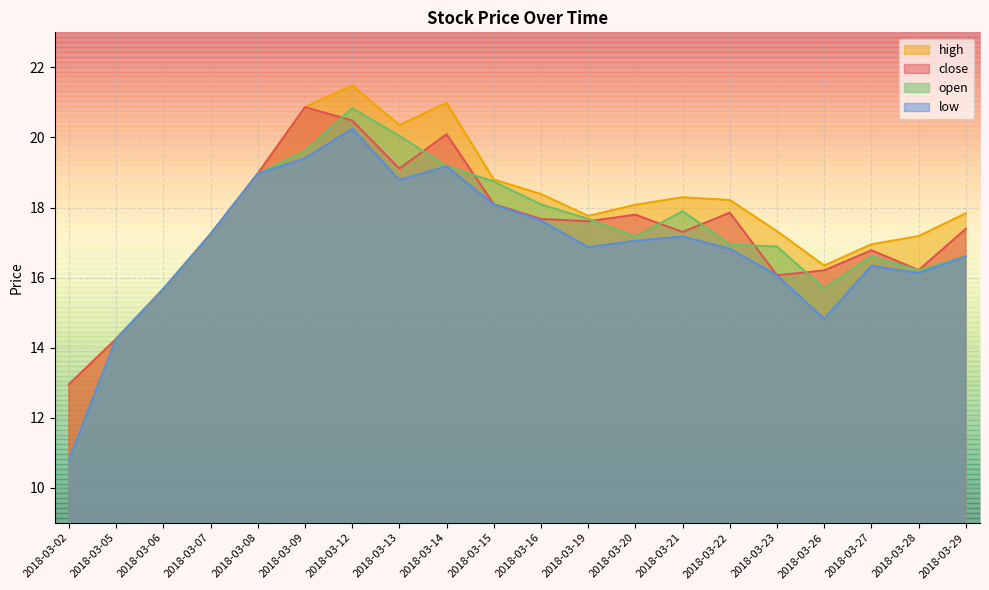

Rank the series by their average value, from highest to lowest.

high, close, open, low